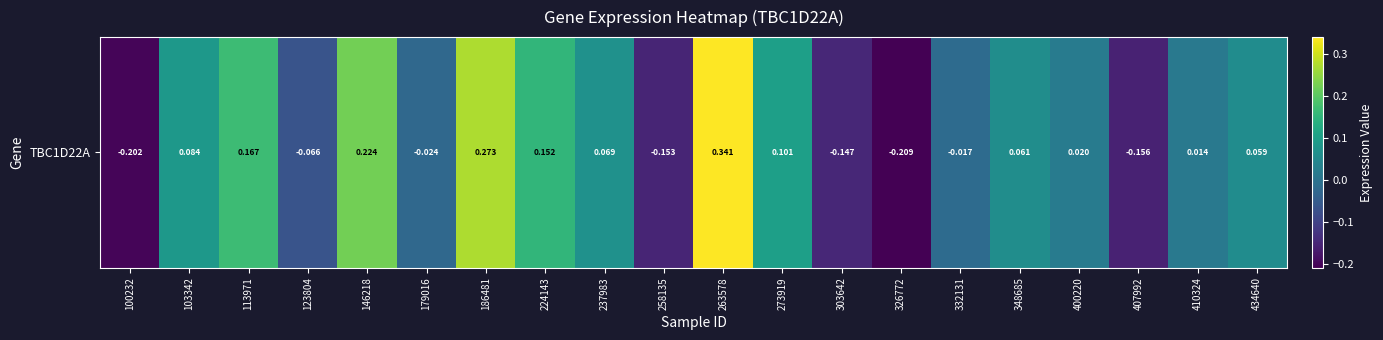

True or false: the data shows 0.1 at 273919.

True